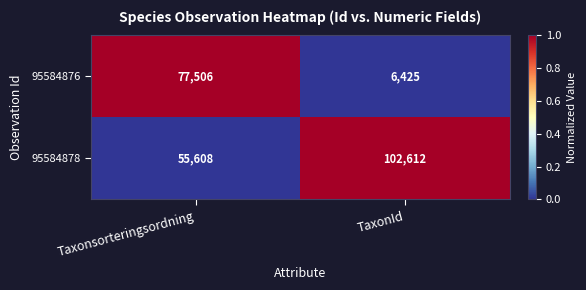

At which category does the chart reach its peak across all series?

TaxonId